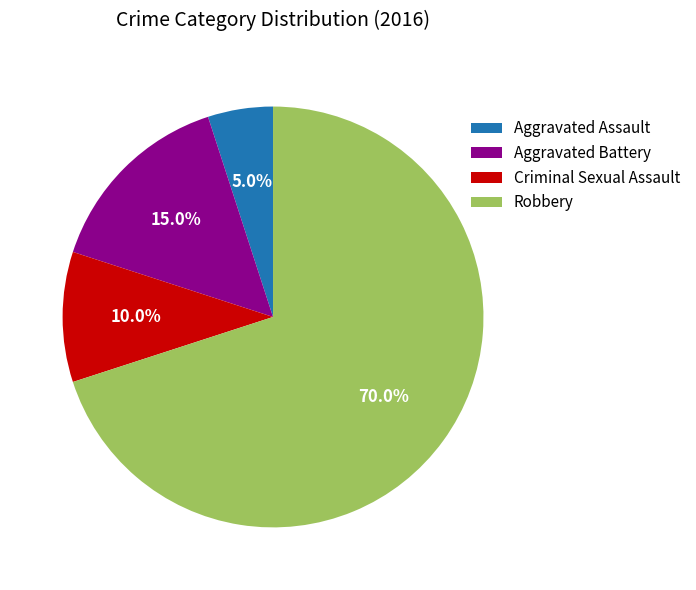

To the nearest percent, what portion does Aggravated Assault represent?

5%